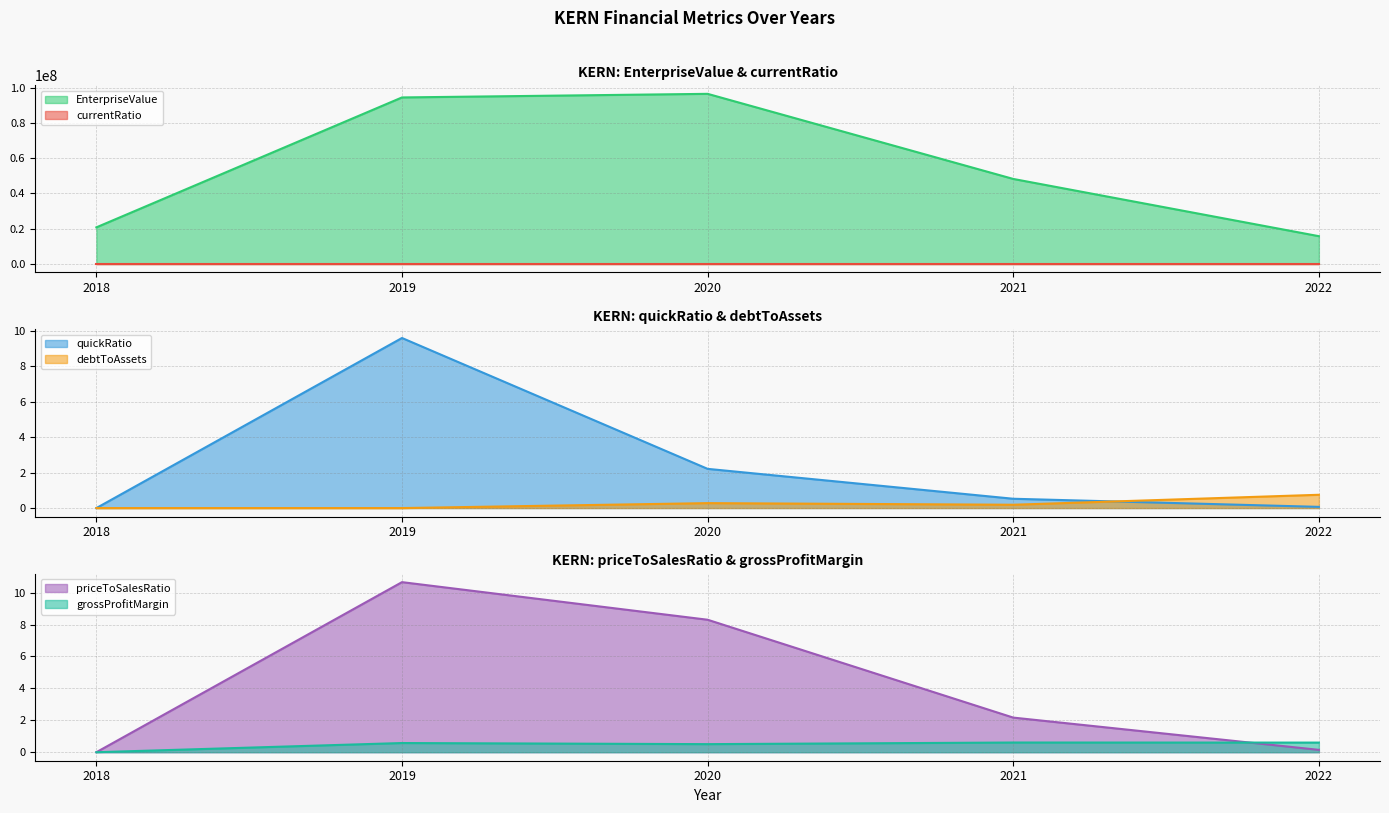

What is the sum of the debtToAssets values at 2021 and 2018?

0.2